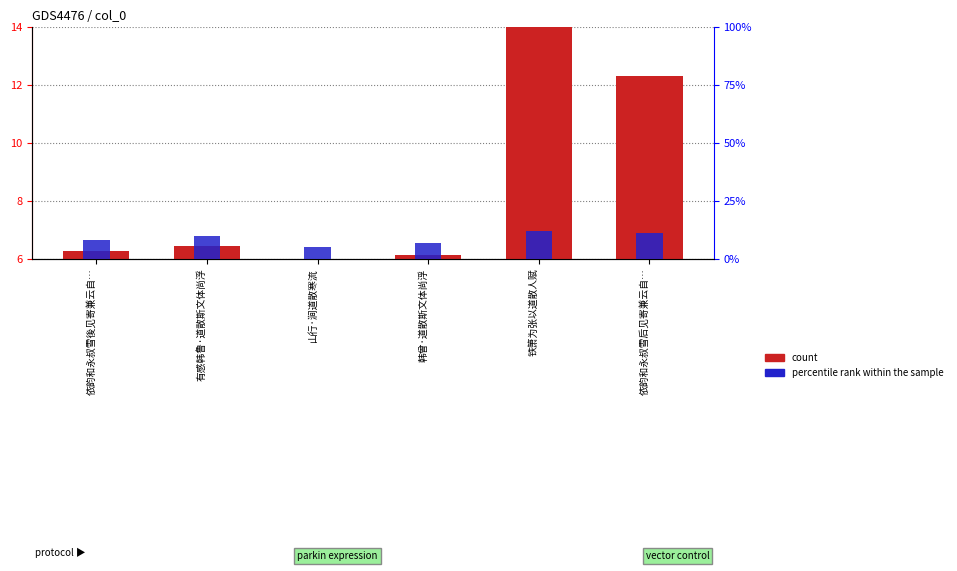

How many percentile rank within the sample values are between 7 and 11?

4